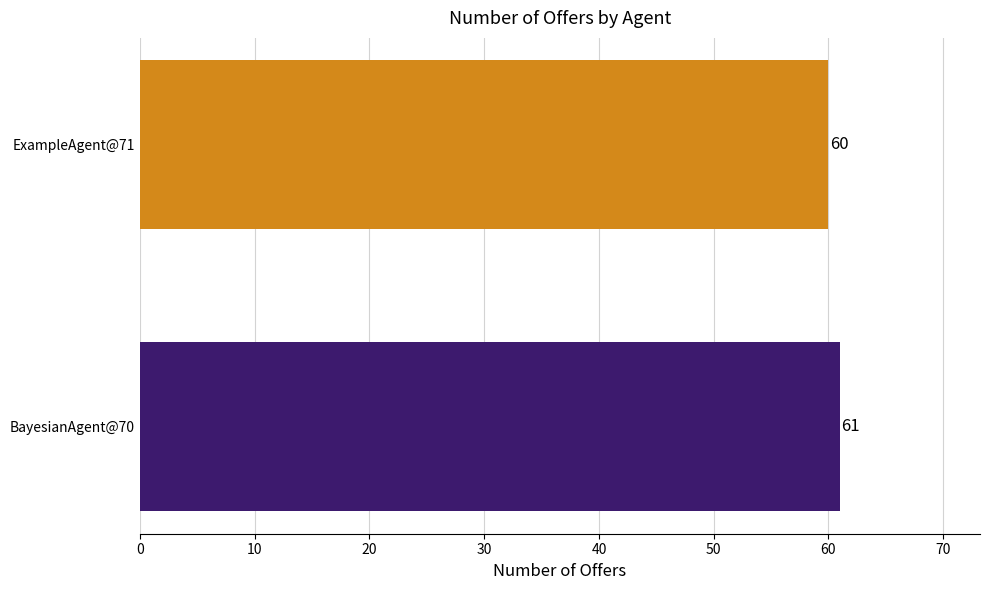

What position from the left is ExampleAgent@71?

2